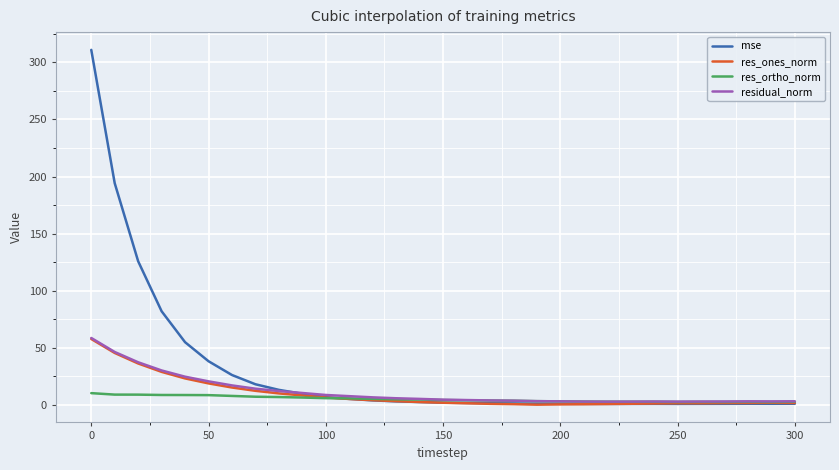

True or false: res_ortho_norm has more than 0 points higher than both neighbors.

True